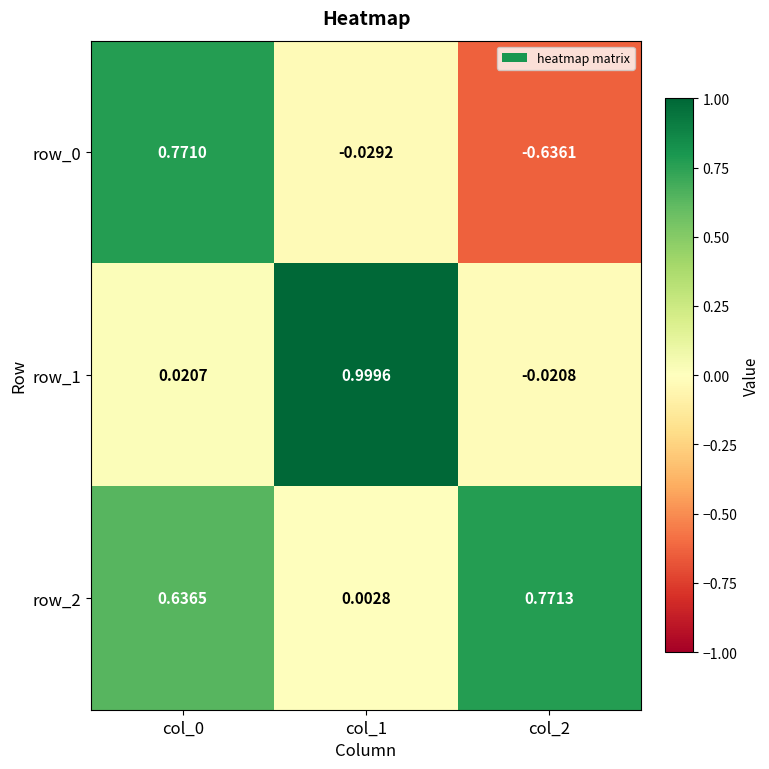

The value of row_0 at col_0 is 1.1. True or false?

False